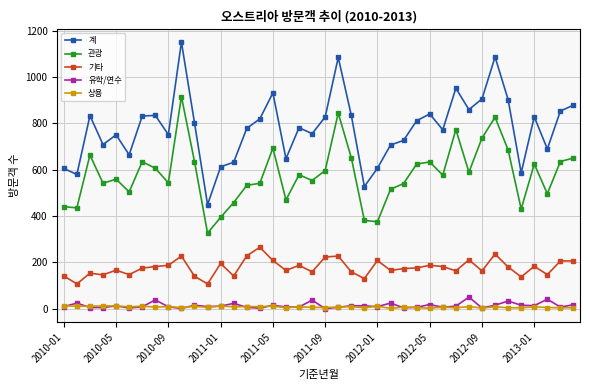

True or false: 유학/연수 and 기타 intersect in this chart.

False